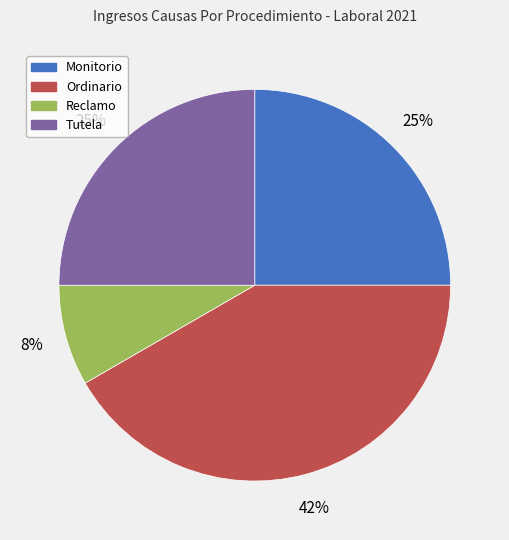

True or false: Monitorio accounts for 13% of the total.

False